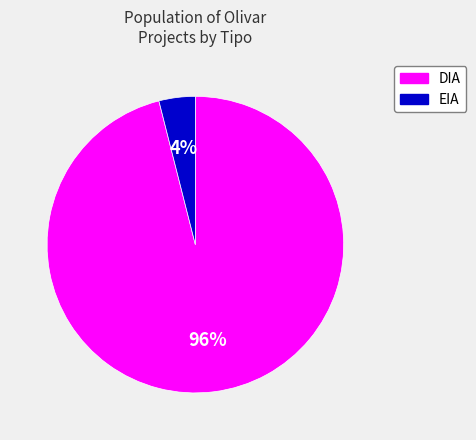

Count the number of slices in the pie.

2